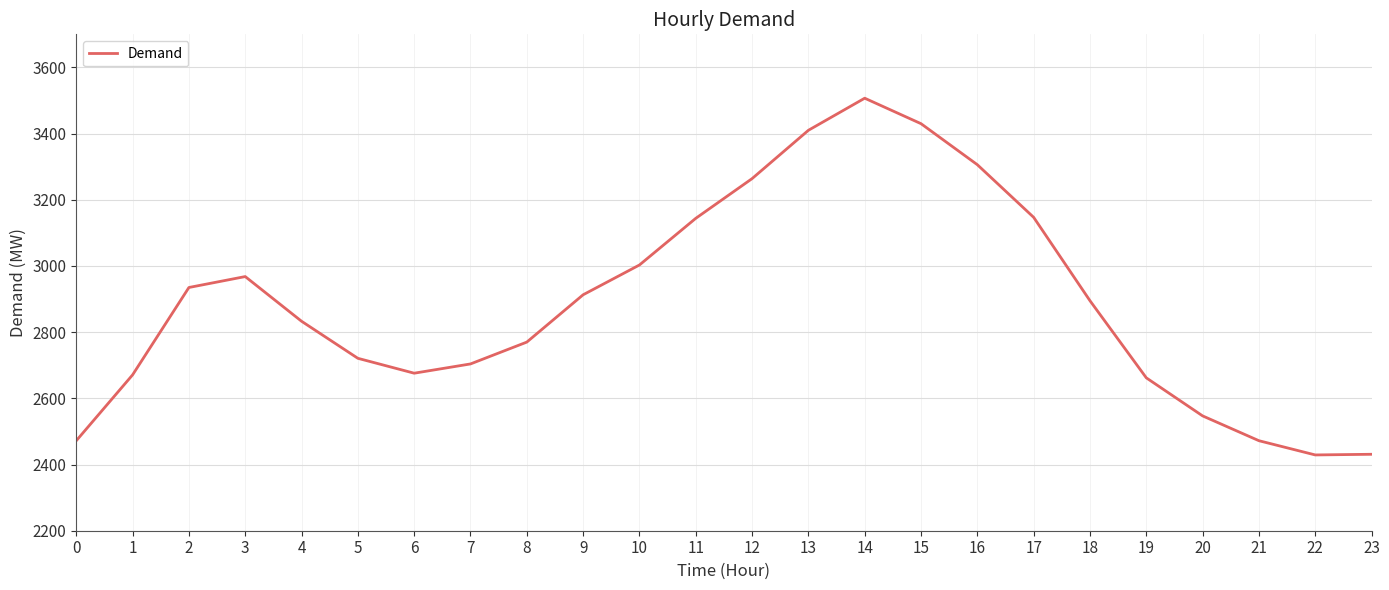

What is the maximum value shown in the chart?

3507